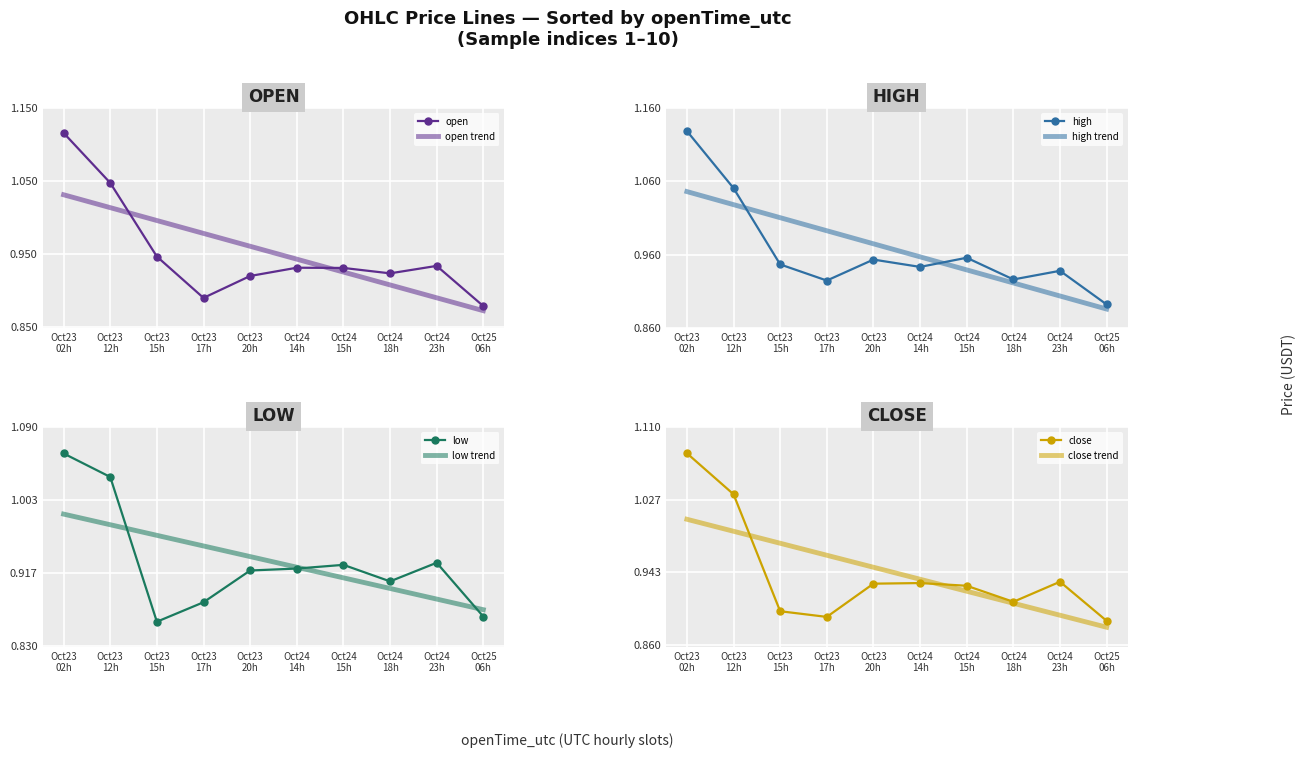

Reading left to right, extract all data points from this chart.

open: Oct23
02h=1.1	Oct23
12h=1.0	Oct23
15h=0.9	Oct23
17h=0.9	Oct23
20h=0.9	Oct24
14h=0.9	Oct24
15h=0.9	Oct24
18h=0.9	Oct24
23h=0.9	Oct25
06h=0.9
high: Oct23
02h=1.1	Oct23
12h=1.1	Oct23
15h=0.9	Oct23
17h=0.9	Oct23
20h=1.0	Oct24
14h=0.9	Oct24
15h=1.0	Oct24
18h=0.9	Oct24
23h=0.9	Oct25
06h=0.9
low: Oct23
02h=1.1	Oct23
12h=1.0	Oct23
15h=0.9	Oct23
17h=0.9	Oct23
20h=0.9	Oct24
14h=0.9	Oct24
15h=0.9	Oct24
18h=0.9	Oct24
23h=0.9	Oct25
06h=0.9
close: Oct23
02h=1.1	Oct23
12h=1.0	Oct23
15h=0.9	Oct23
17h=0.9	Oct23
20h=0.9	Oct24
14h=0.9	Oct24
15h=0.9	Oct24
18h=0.9	Oct24
23h=0.9	Oct25
06h=0.9